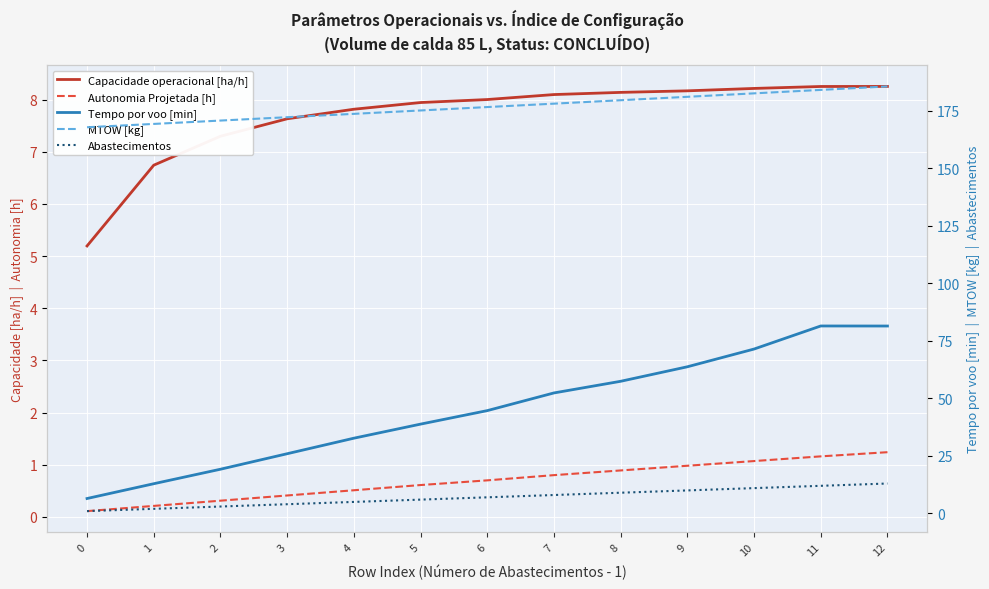

True or false: Capacidade operacional [ha/h] and MTOW [kg] cross at least once.

False